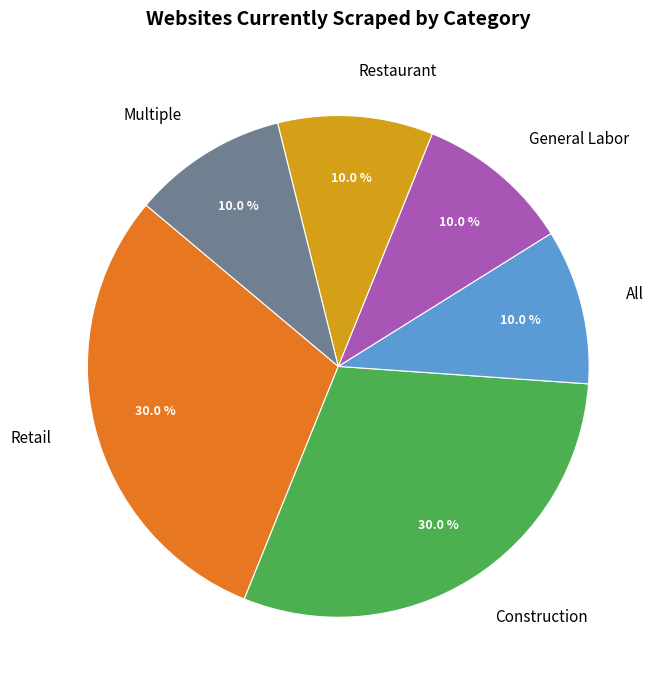

Between General Labor and Retail, which is larger?

Retail